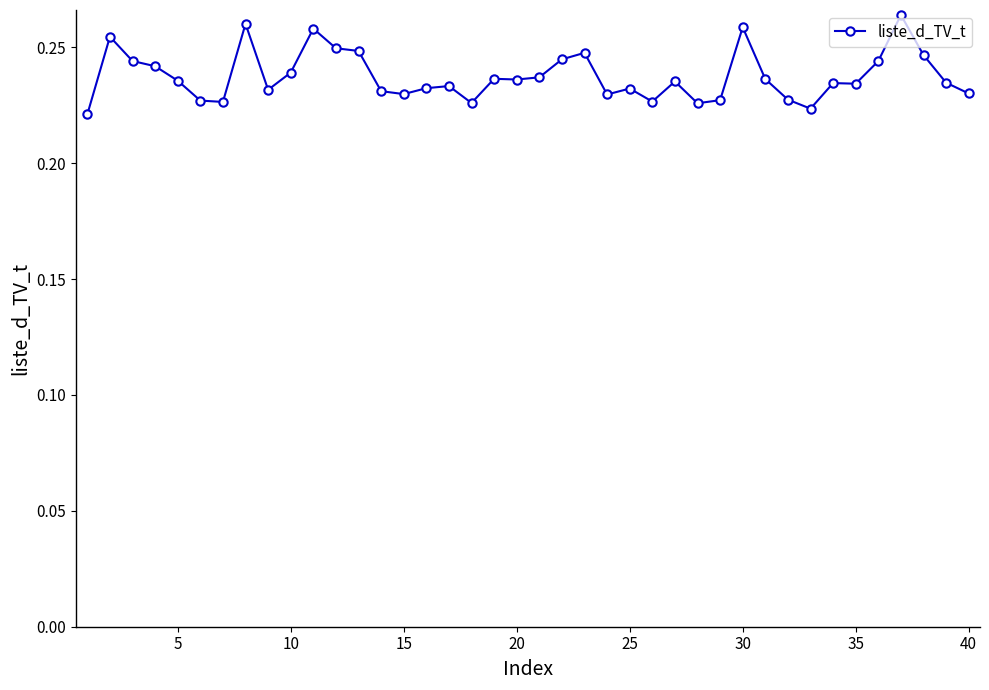

How many lines are shown in the chart?

1